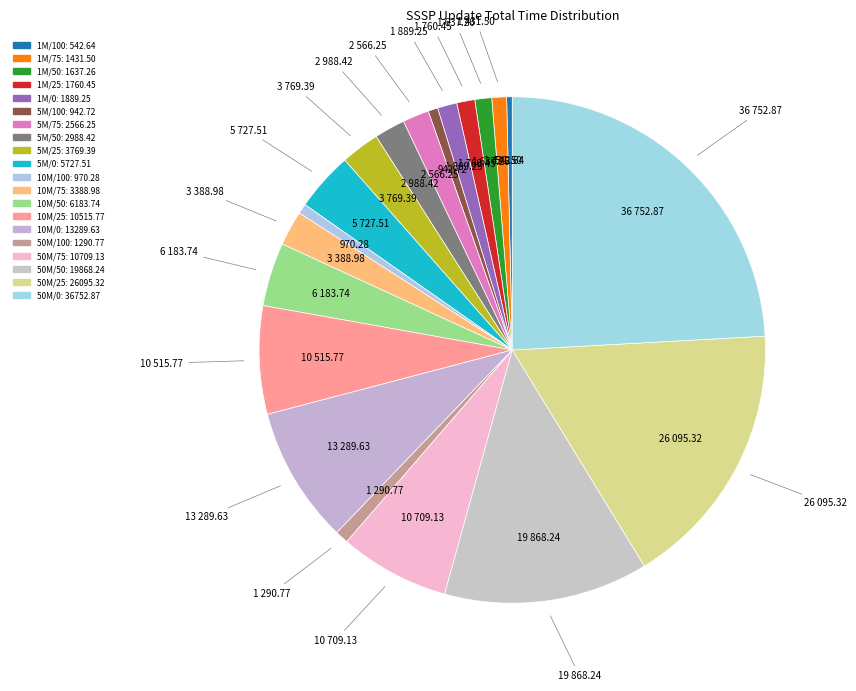

How many slices are in this pie chart?

20